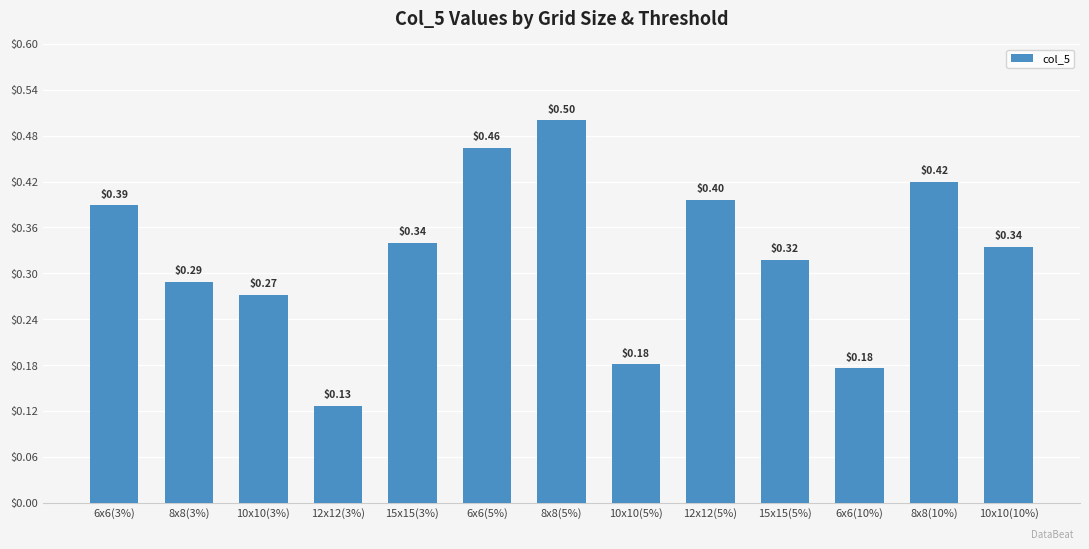

Are the bars horizontal?

No